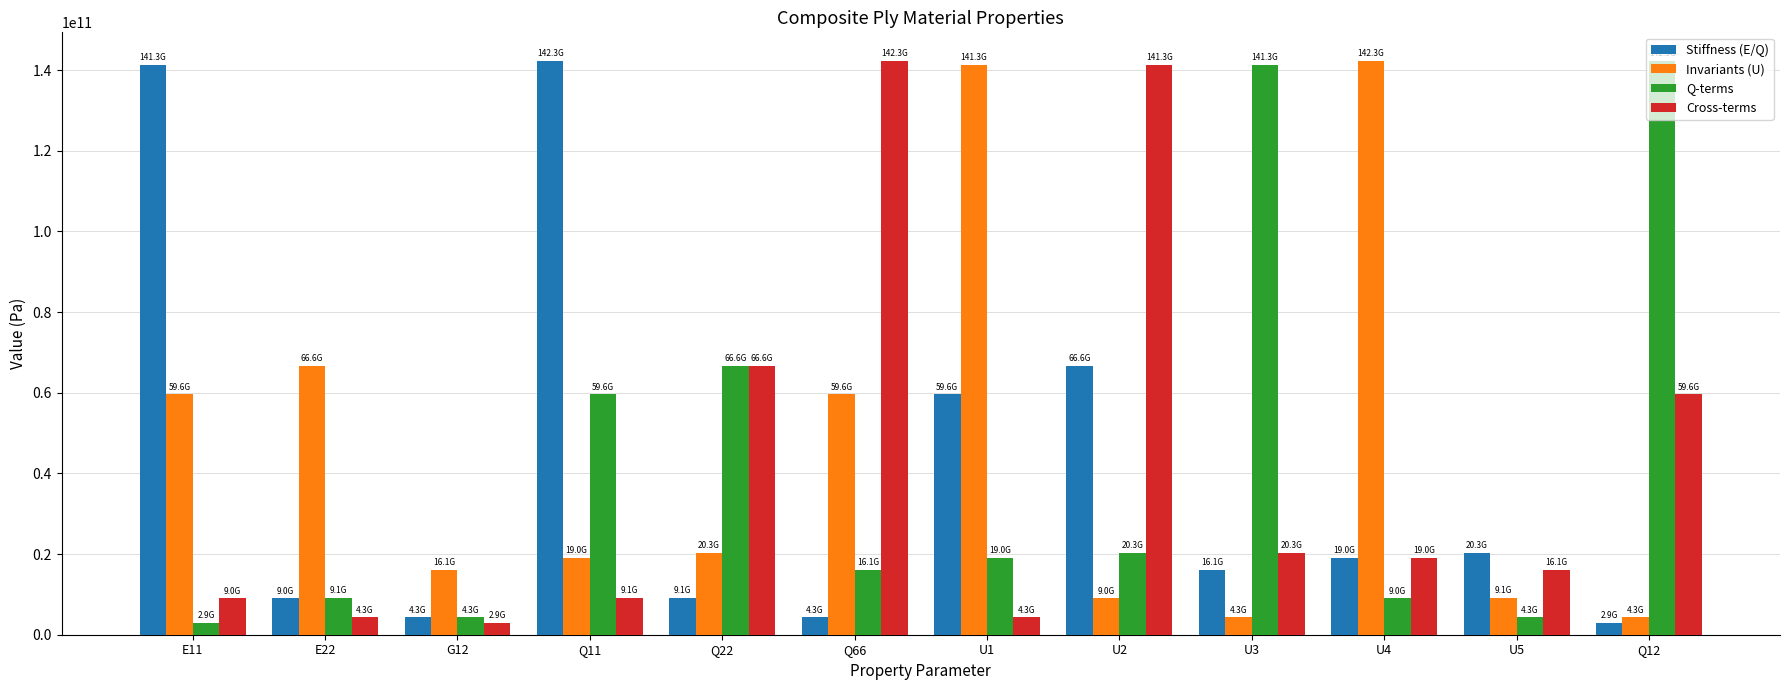

At E11, list the series in order from smallest to largest.

Q-terms, Cross-terms, Invariants (U), Stiffness (E/Q)